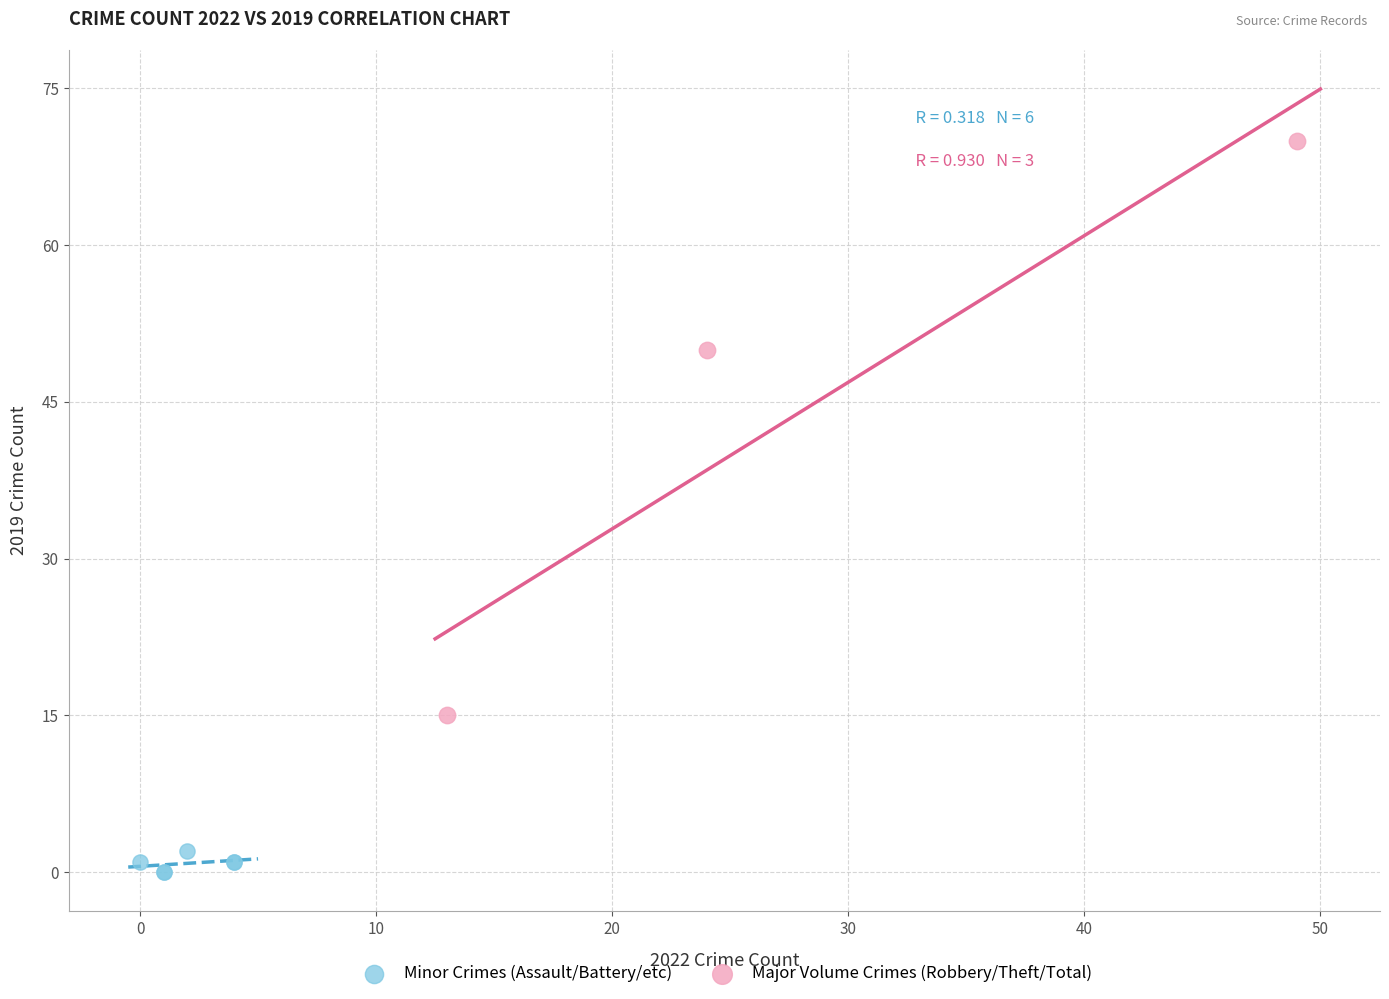

Which series has the widest spread of Y values?

Major Volume Crimes (Robbery/Theft/Total)